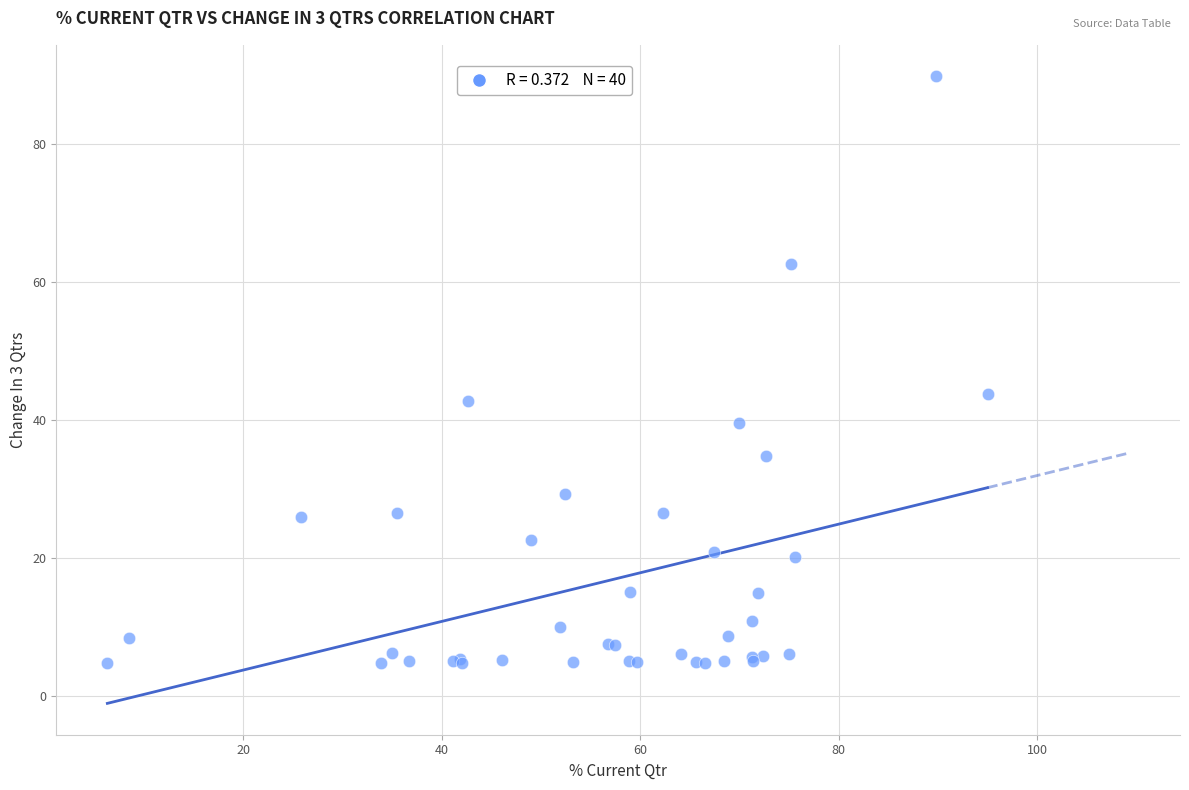

What Y value in the scatter plot is closest to 47?

43.7